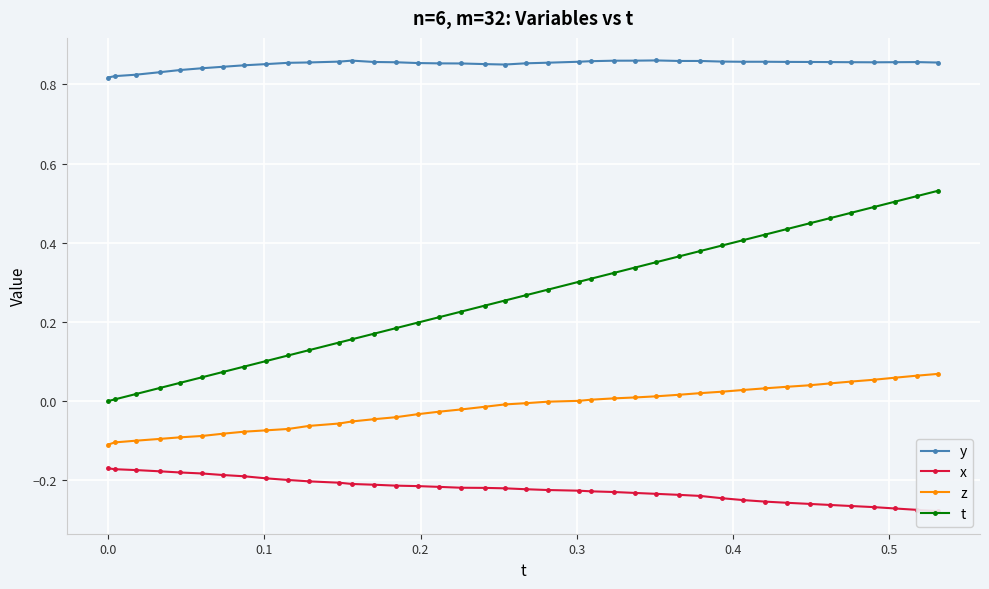

True or false: t and y intersect in this chart.

False